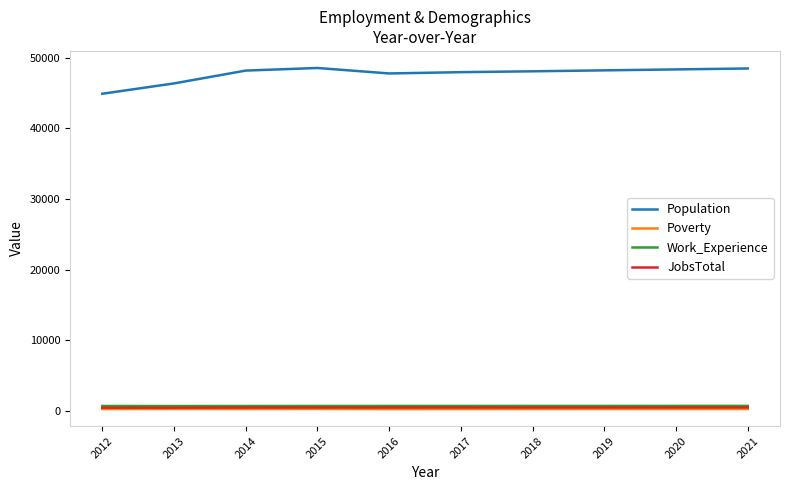

True or false: JobsTotal and Population intersect in this chart.

False